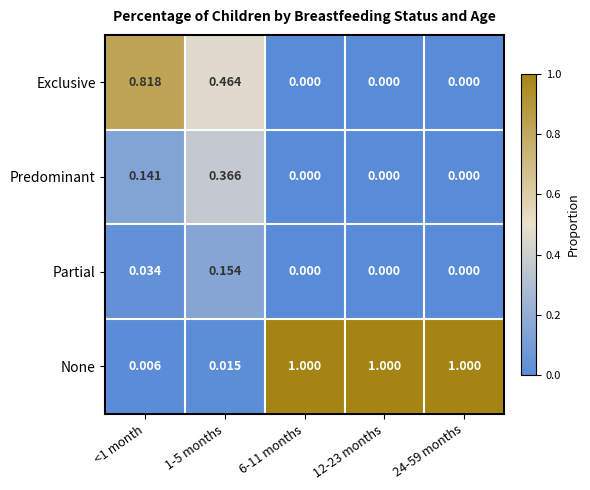

What is the maximum value shown in the chart?

1.0